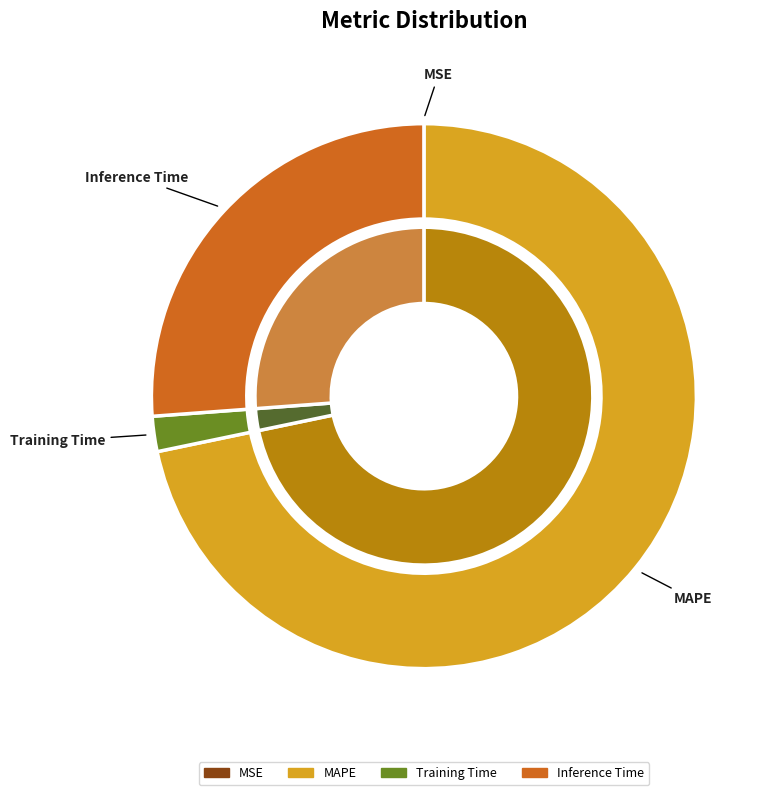

What is the largest slice in the pie chart?

MAPE